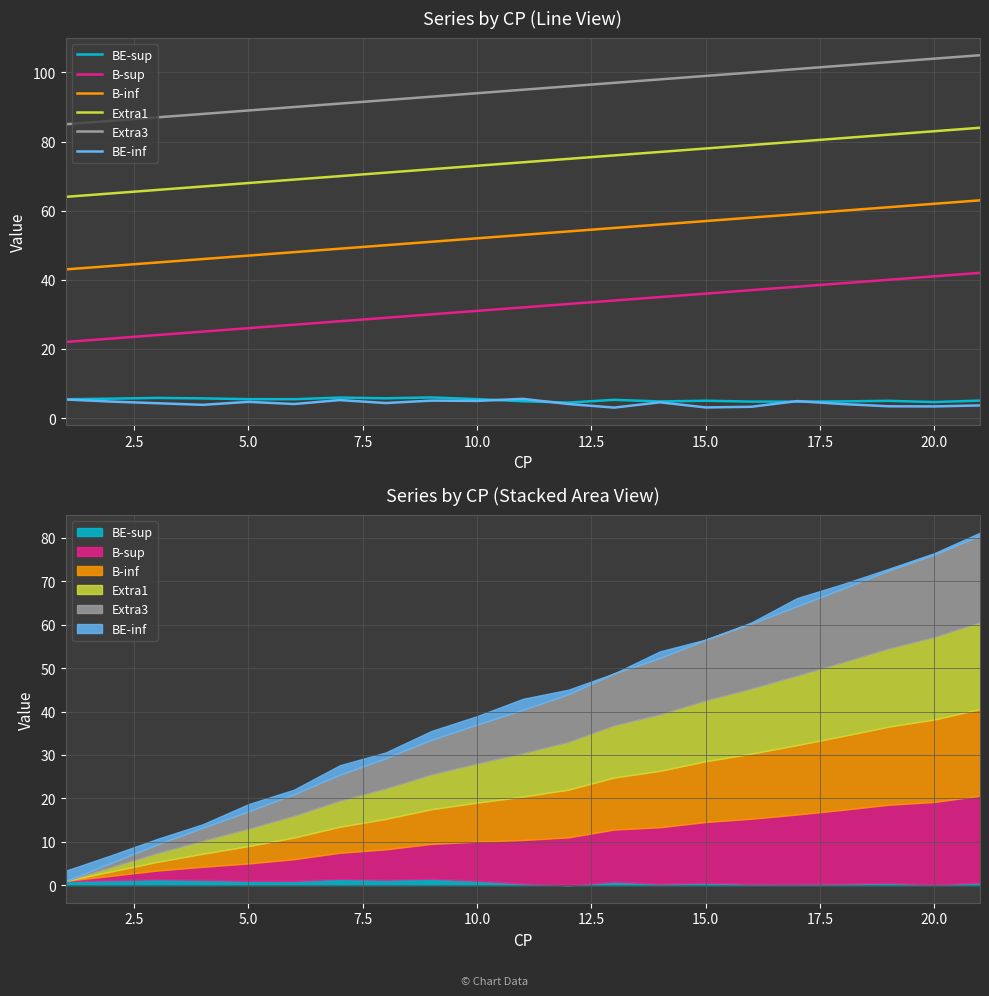

What is the highest value of the BE-sup series?

6.0